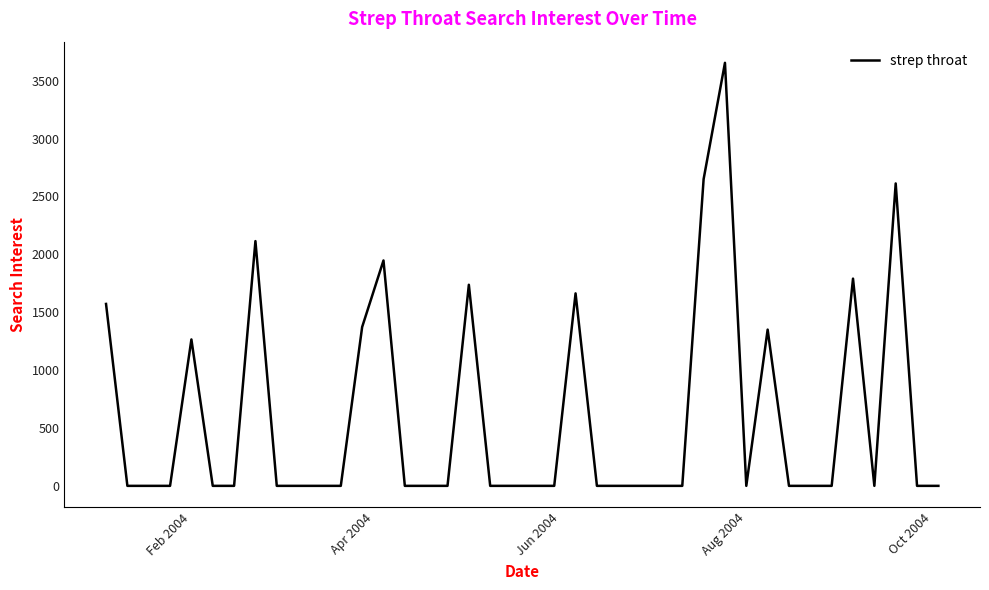

What is the maximum value shown in the chart?

3653.8